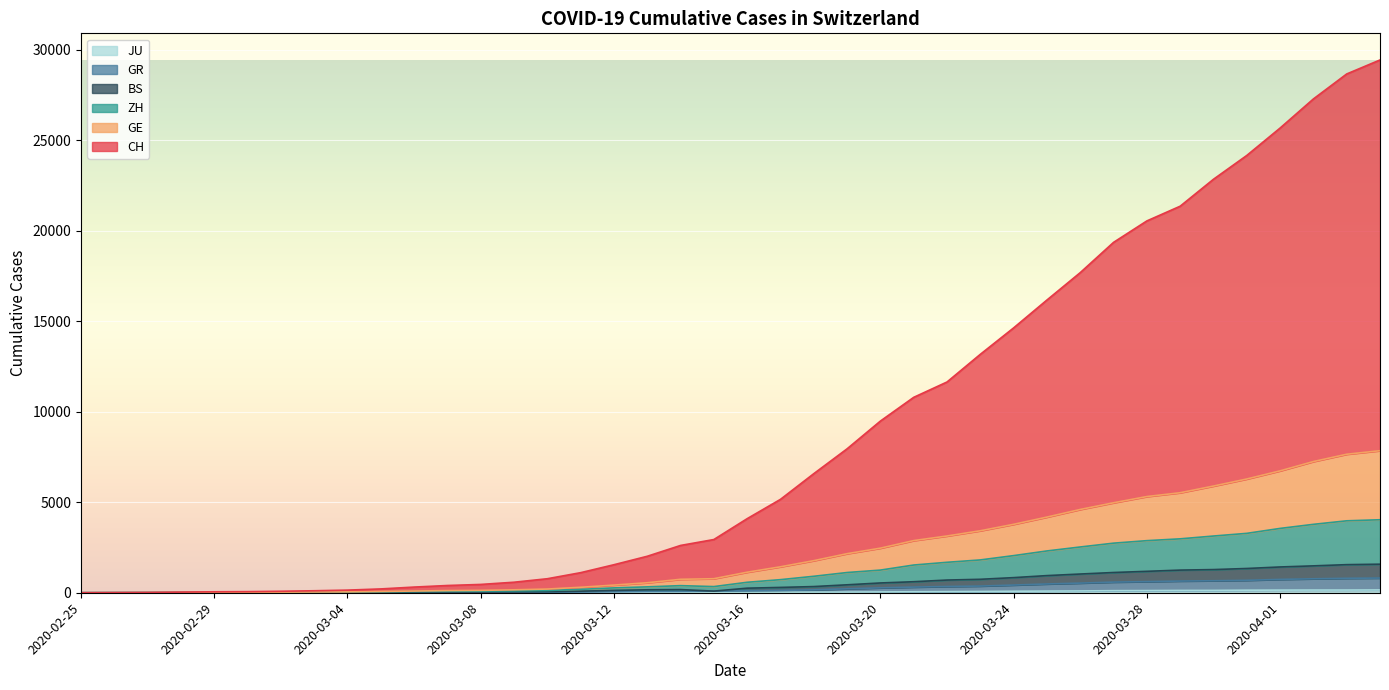

Which has a higher value, 2020-03-12 or 2020-03-04?

2020-03-12